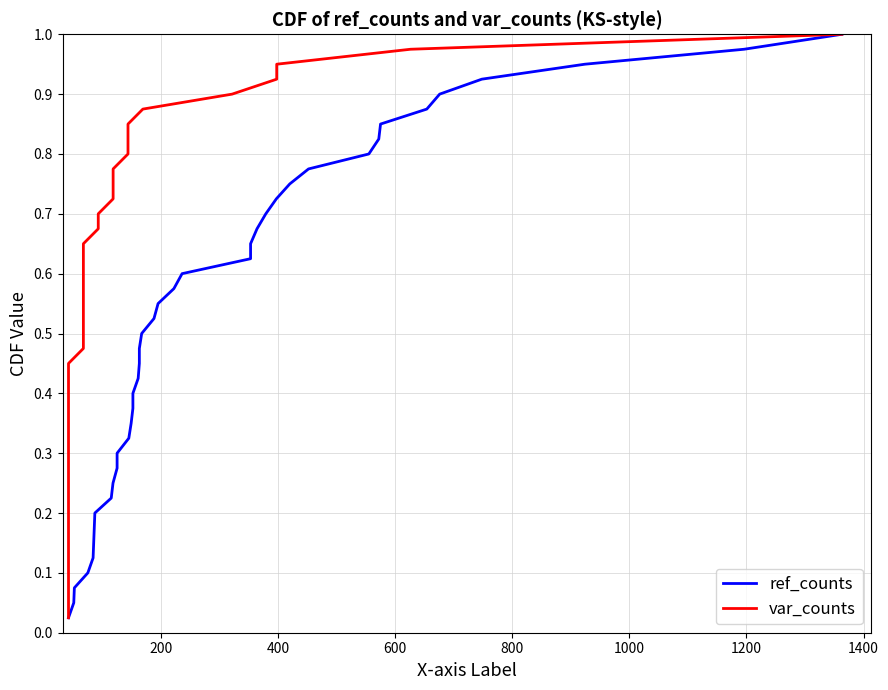

Is this an area chart (filled region under the line)?

No